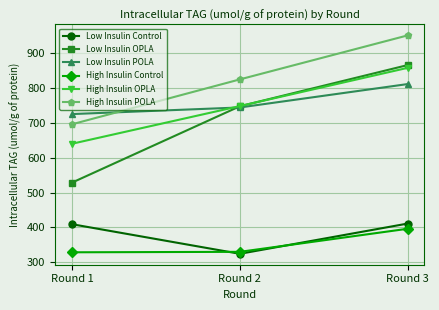

Between Round 1 and Round 3, which series saw the biggest shift?

Low Insulin OPLA